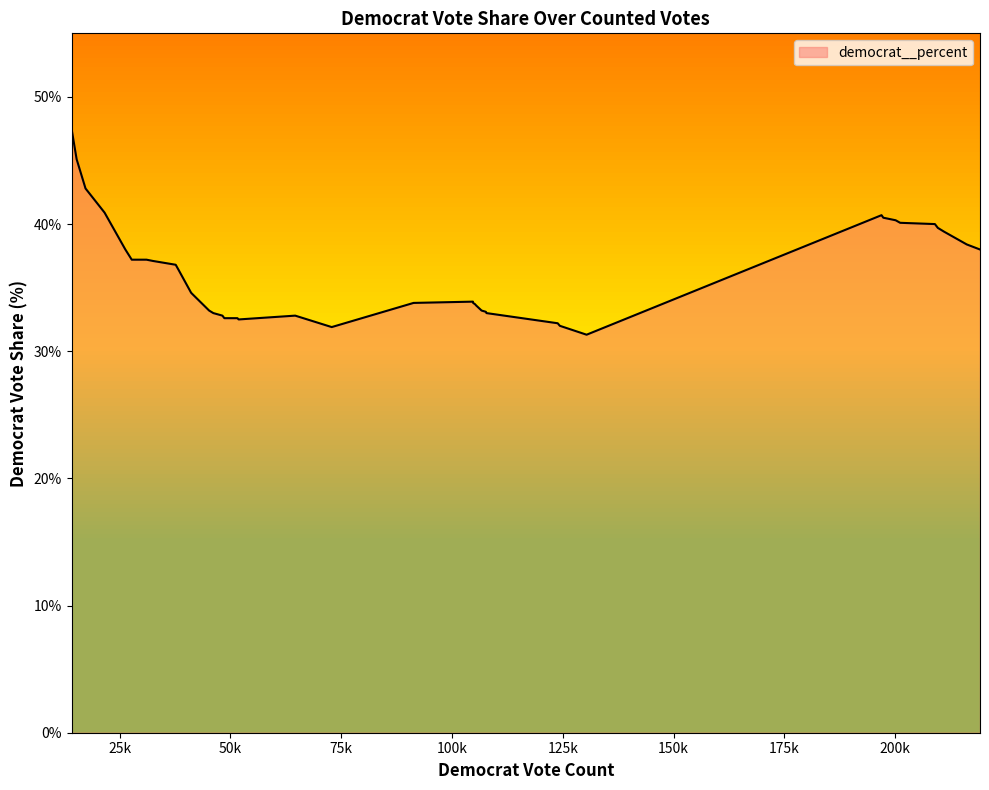

What is the maximum value shown in the chart?

47.5